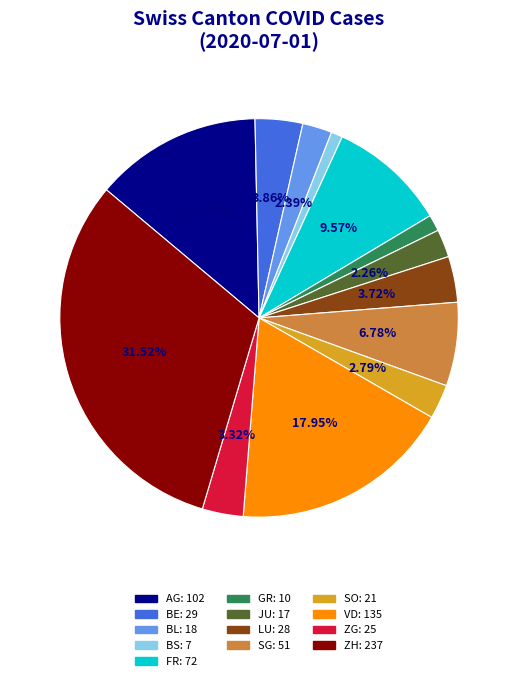

Is there a majority slice in this chart?

No